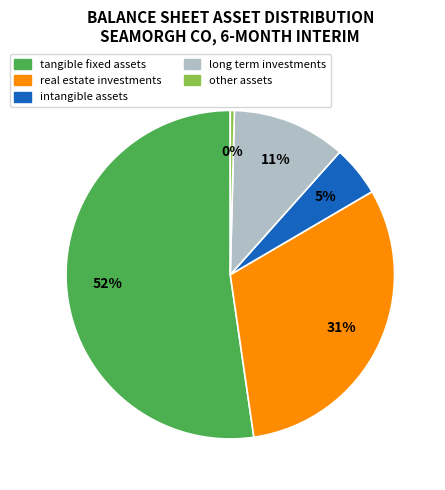

Does any single category account for the majority?

Yes